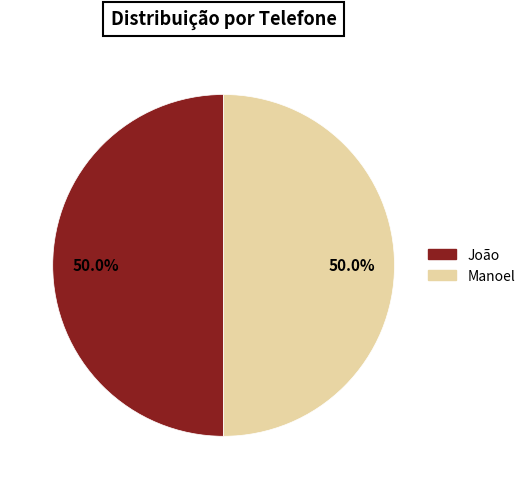

To the nearest percent, what is the average slice percentage?

50%